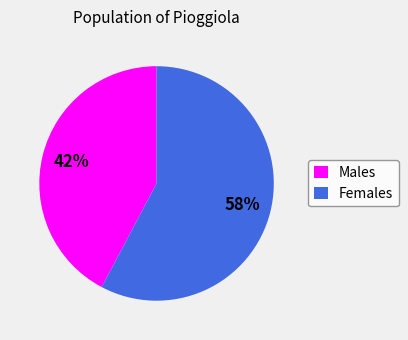

How many slices are in this pie chart?

2